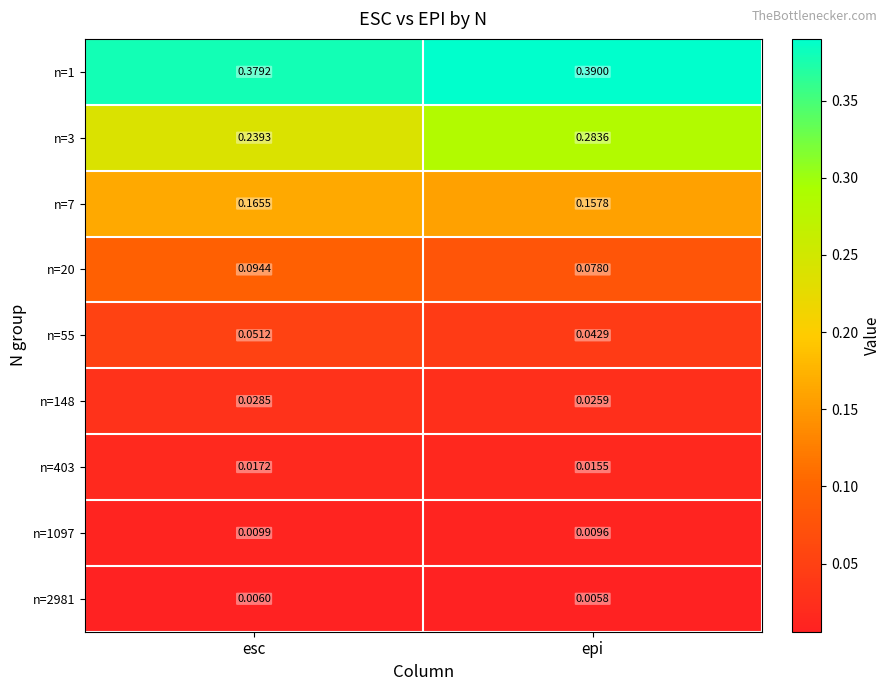

Where is n=403 nearest to the value 0?

epi